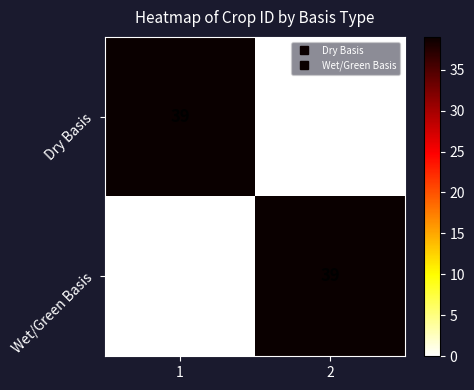

At how many categories does at least one series exceed 32?

2